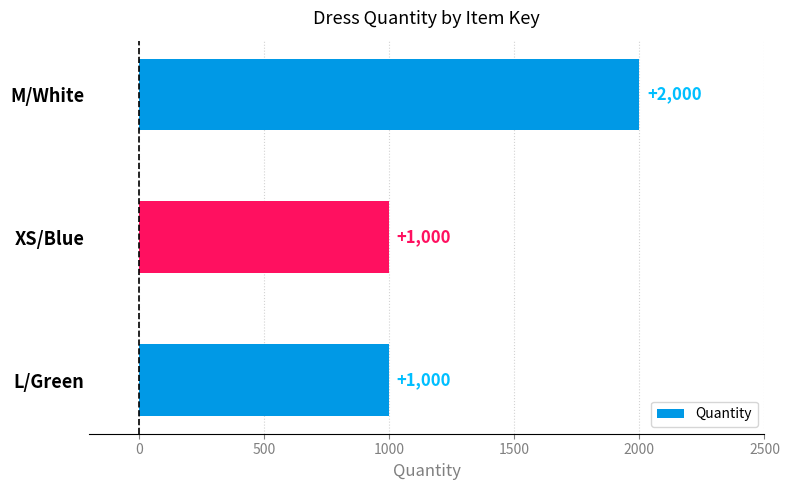

What is the label of the 1st bar from the bottom?

L/Green